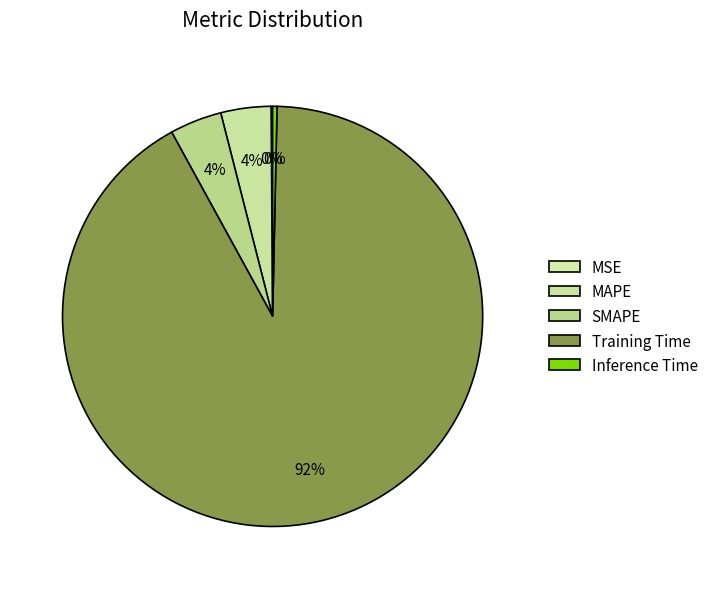

Is there a majority slice in this chart?

Yes